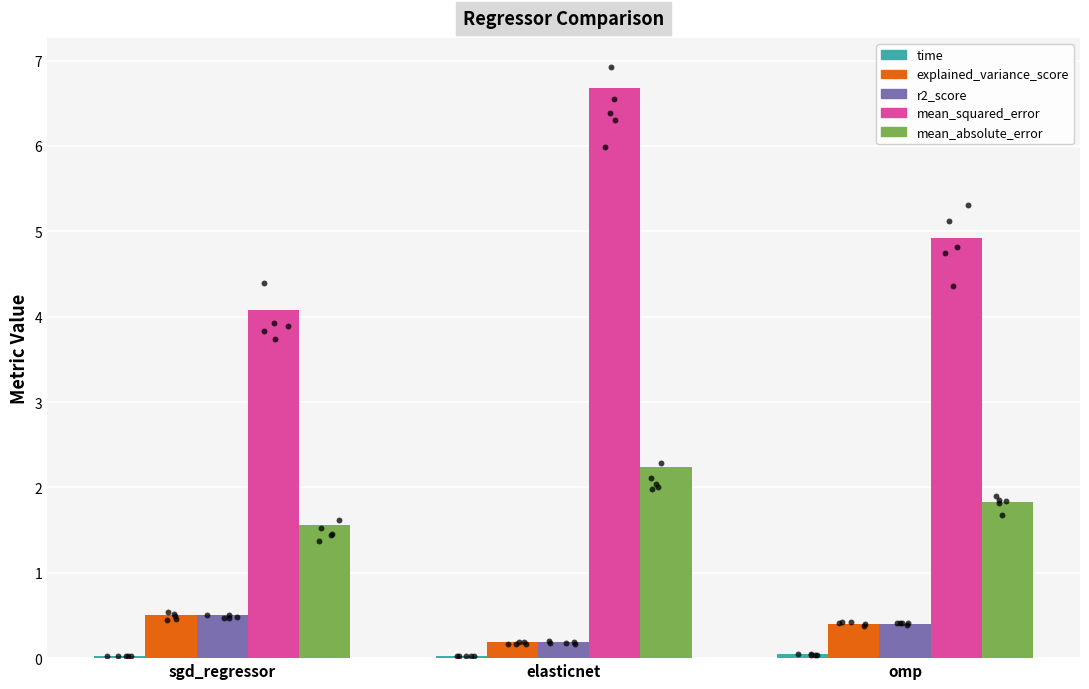

What are all the series names shown in the legend?

time, explained_variance_score, r2_score, mean_squared_error, mean_absolute_error